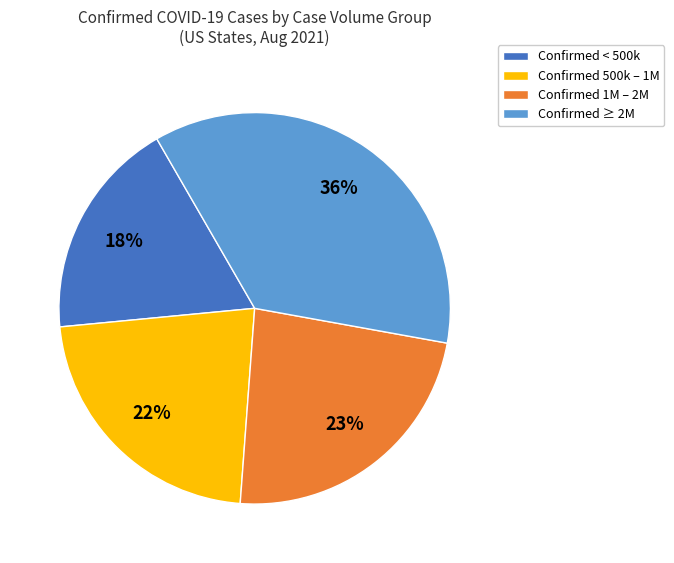

To the nearest percent, what is the average slice percentage?

25%